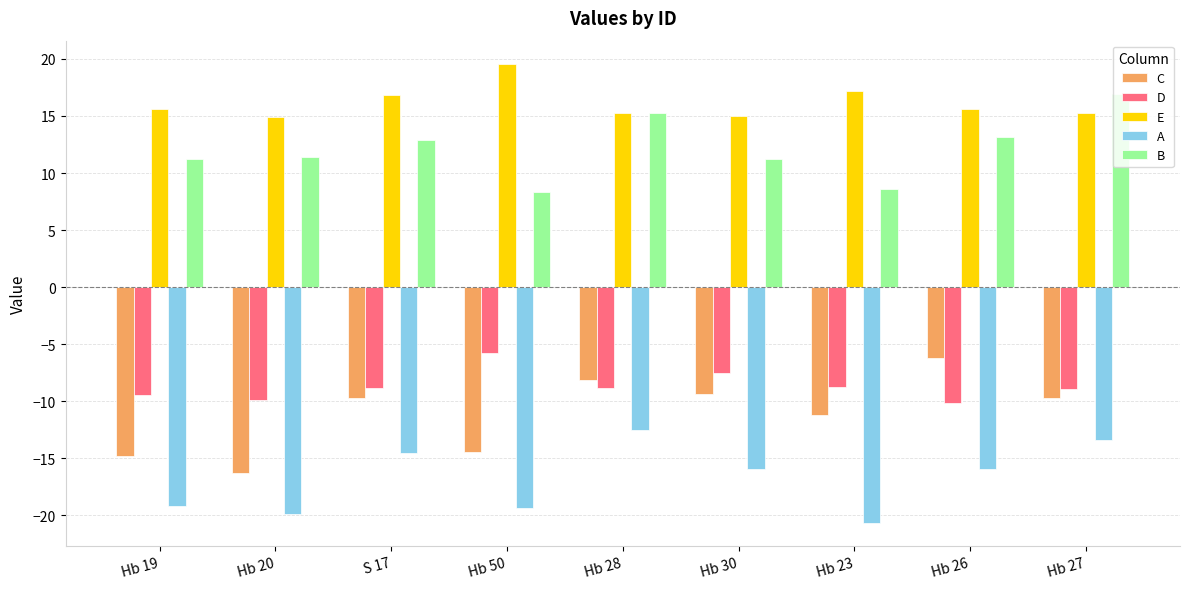

Between Hb 20 and Hb 27, which series saw the biggest shift?

C